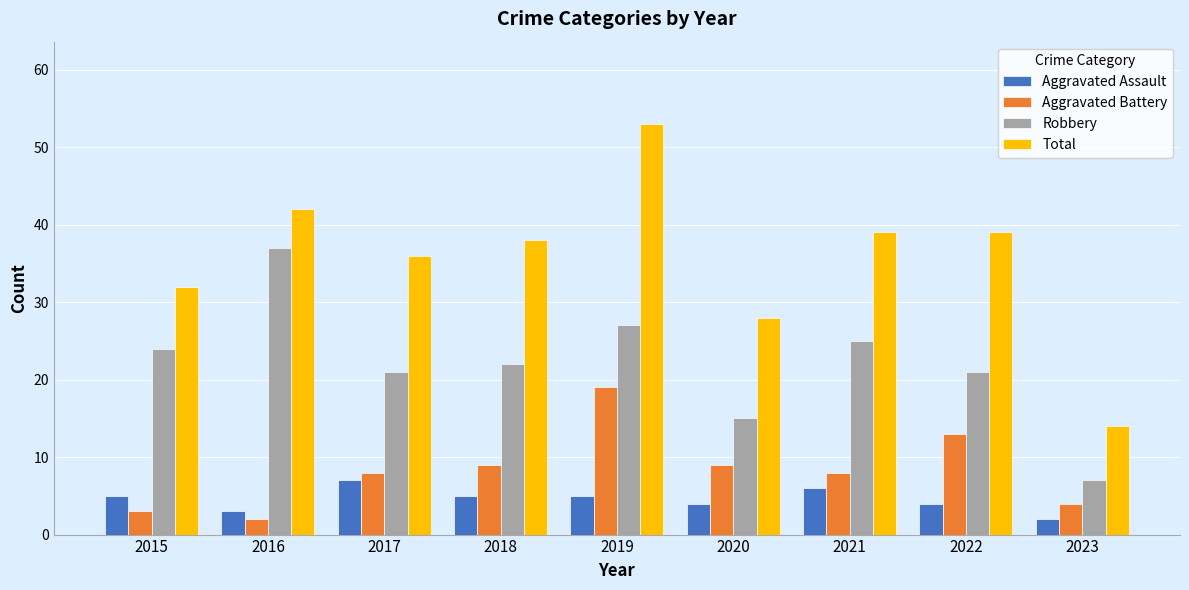

The Robbery series shows 14 at 2015. True or false?

False